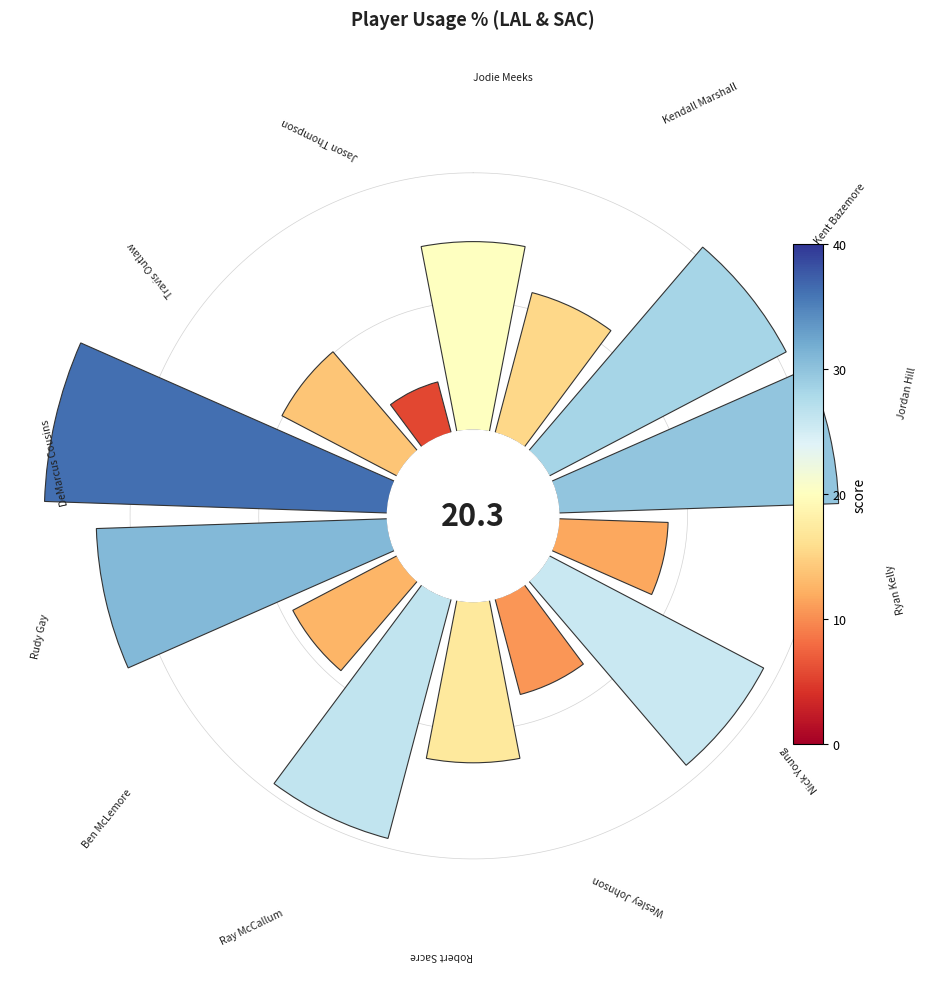

Is 5 the majority of the pie?

No